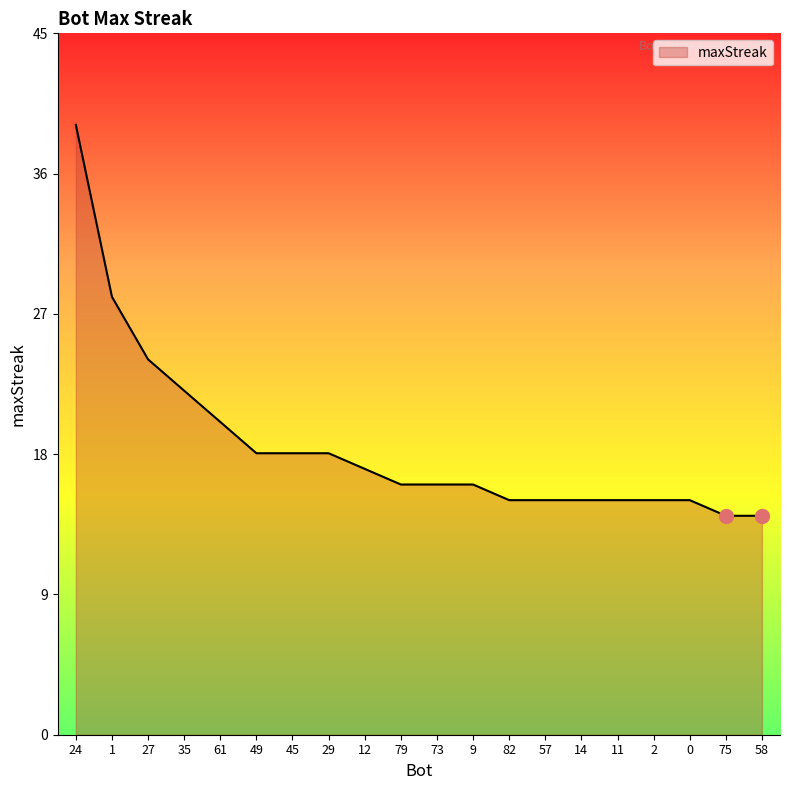

What is the smallest value displayed?

14